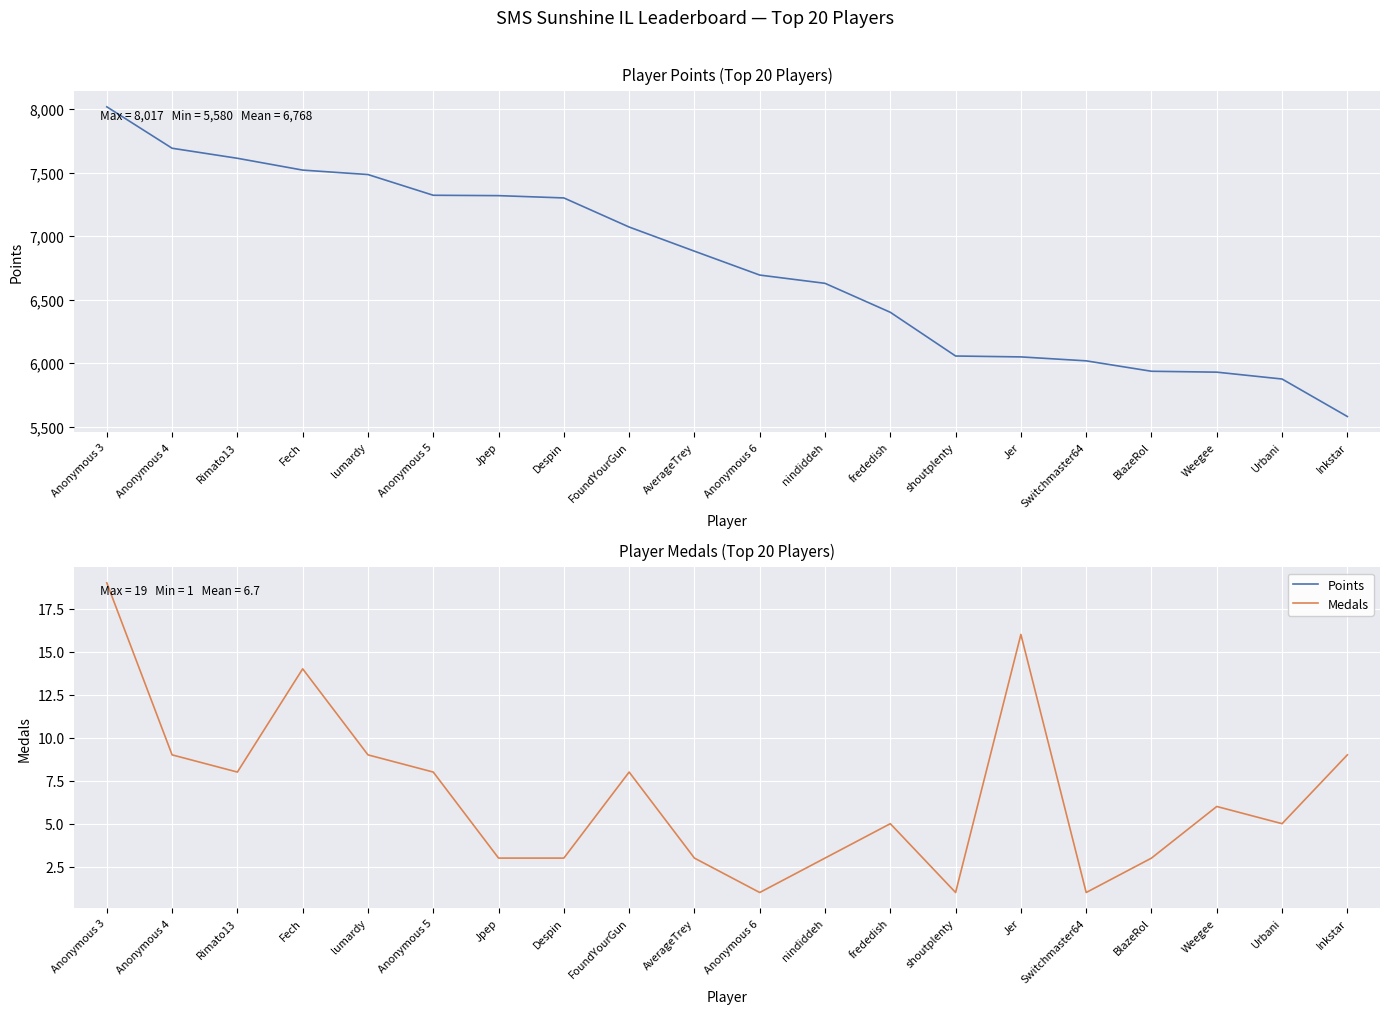

What is the label of the 5th point from the left?

lumardy